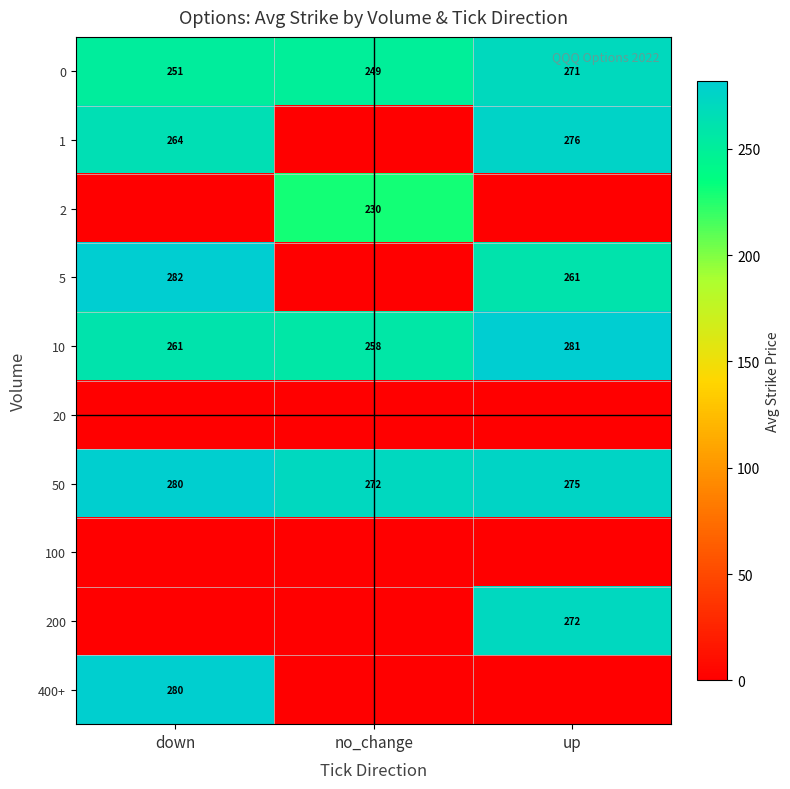

Is the value of 50 at up greater than the value of 2 at no_change?

Yes